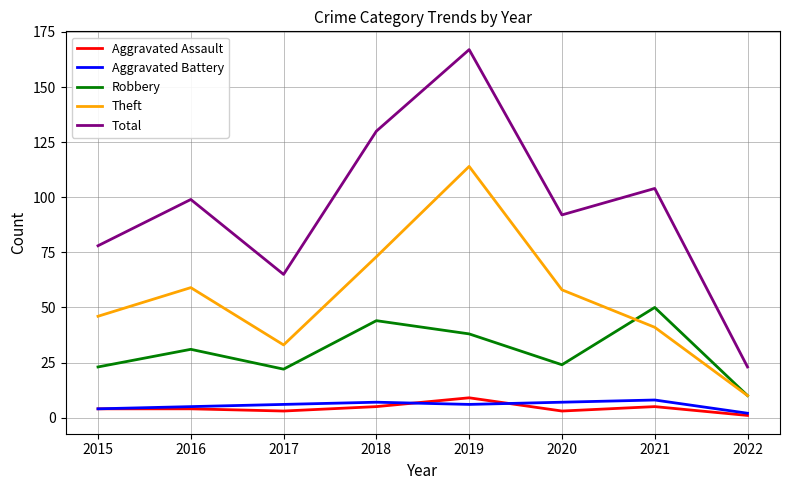

What is the smallest value displayed?

1